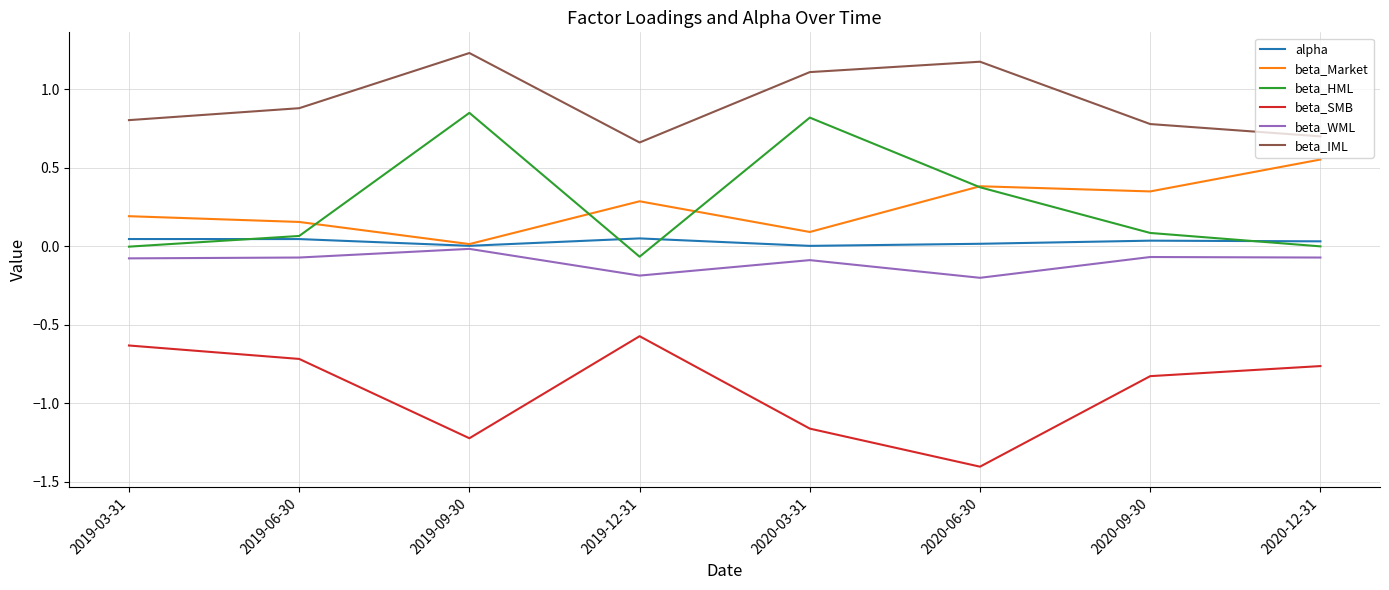

At which label is beta_SMB closest to 0?

2019-12-31